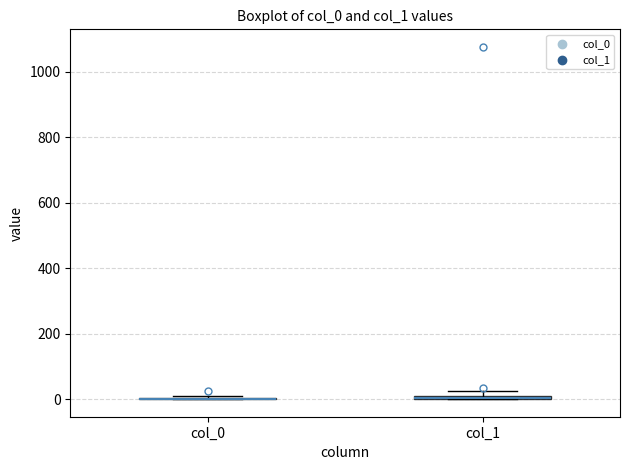

Where is the upper edge of the box for col_1 on the y-axis? The values are not printed on the chart, so give them approximately, as read against the axis.

20